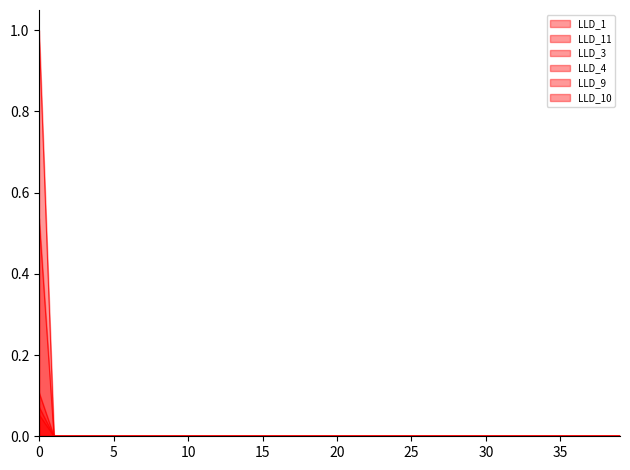

How many positive values does the LLD_4 series have?

1